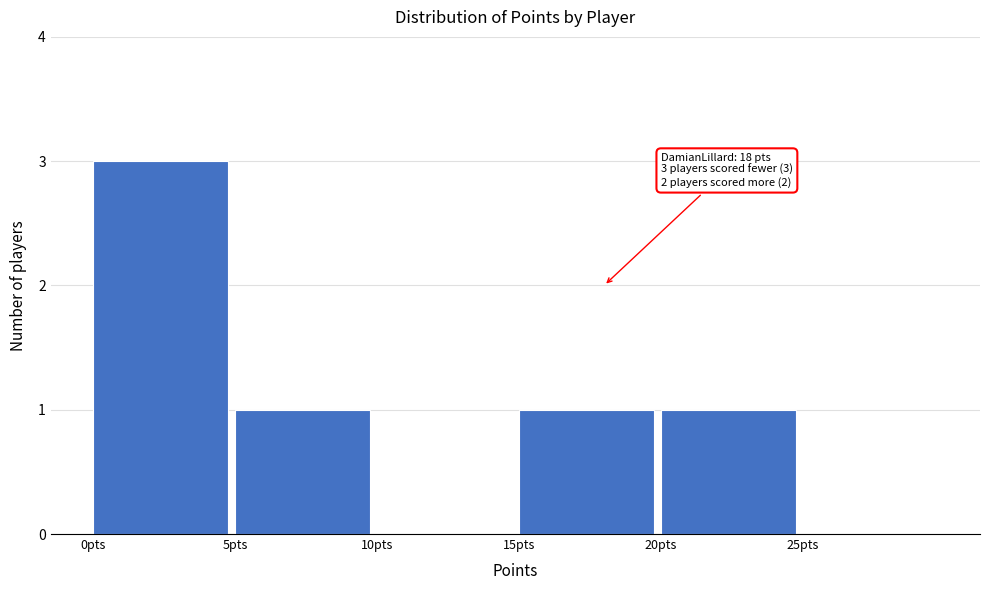

Which range on the x-axis has the tallest bar?

0 to 5